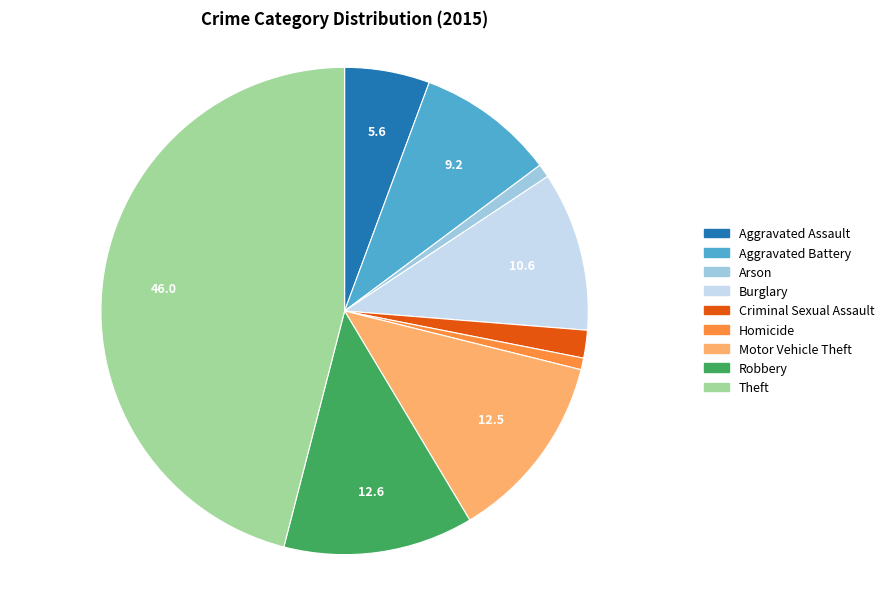

How many segments does this pie chart have?

9